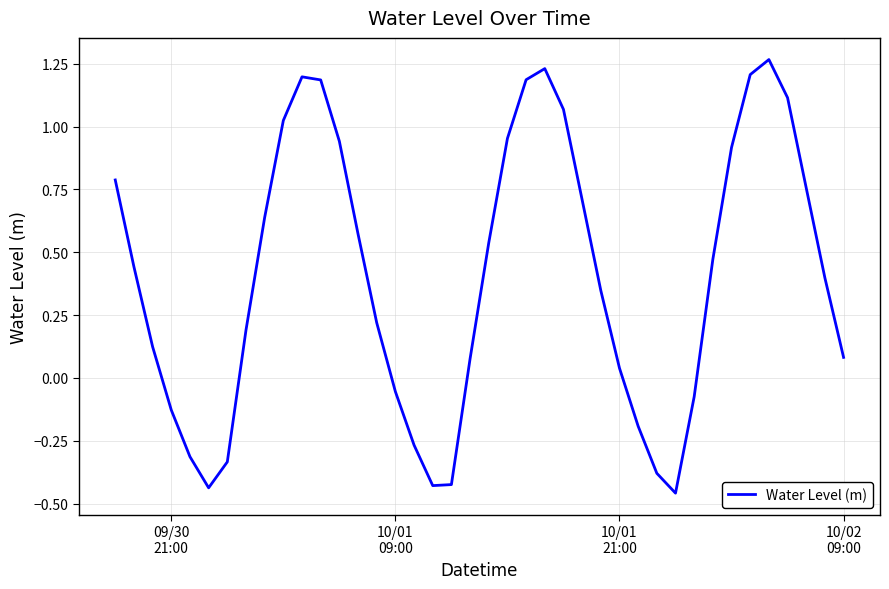

What is the difference between the maximum and minimum values?

1.7